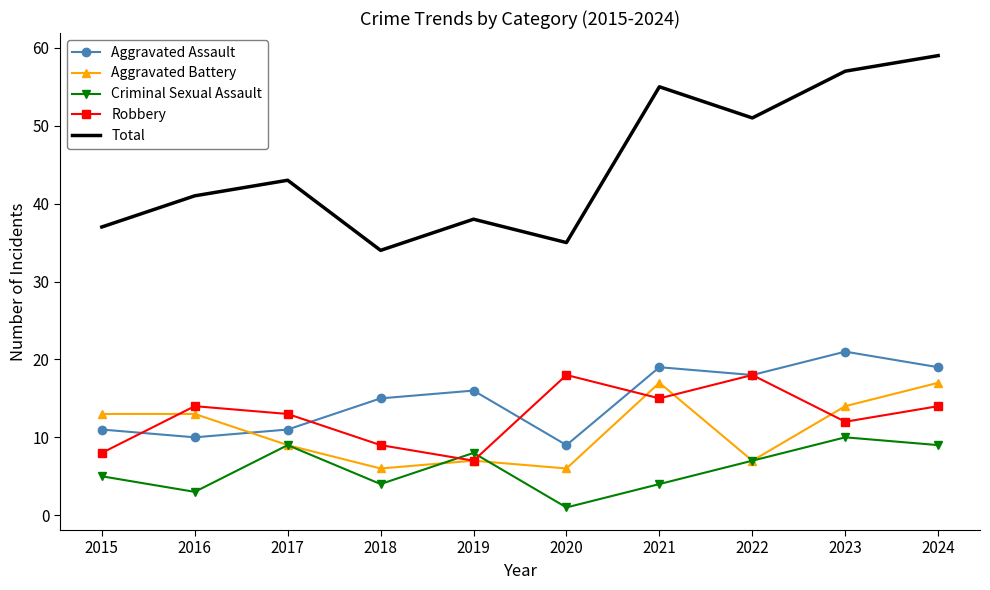

What value does the Aggravated Assault series have at 2017?

11